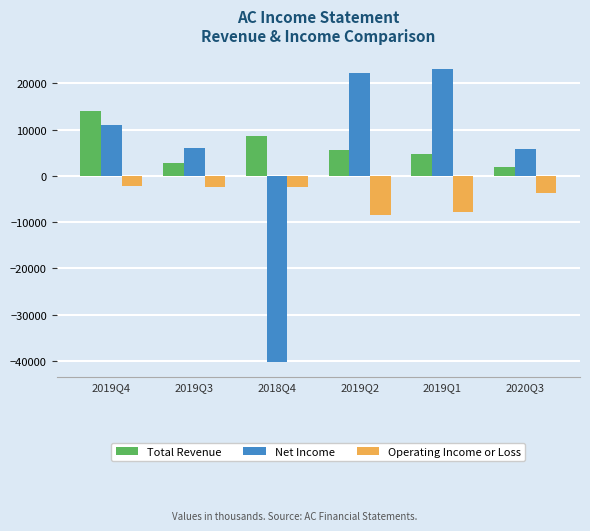

What is the maximum value for Total Revenue?

14000